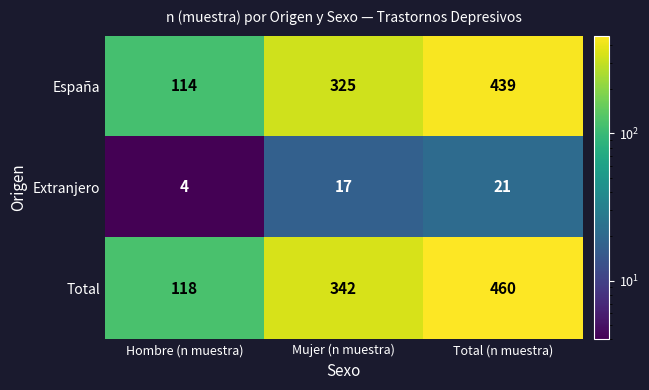

At which label is Extranjero closest to 12?

Mujer (n muestra)